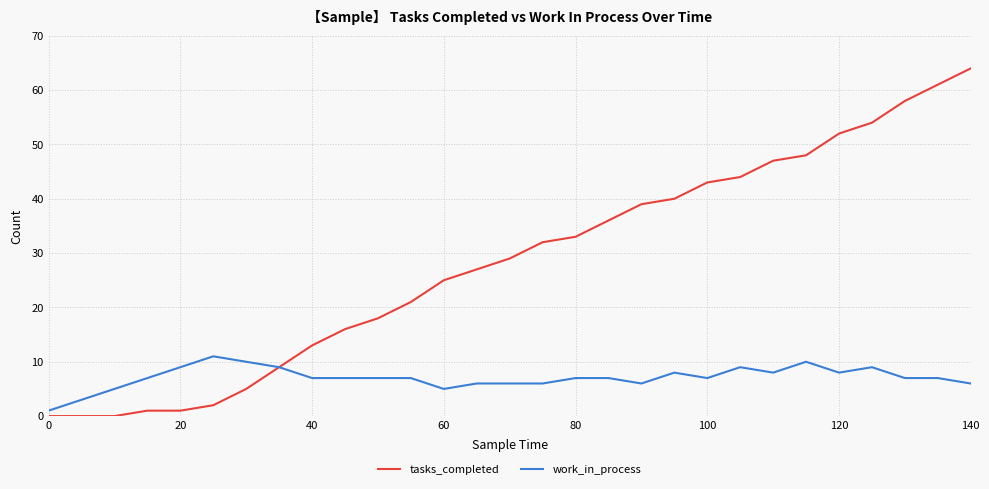

Rank the series by their average value, from lowest to highest.

work_in_process, tasks_completed